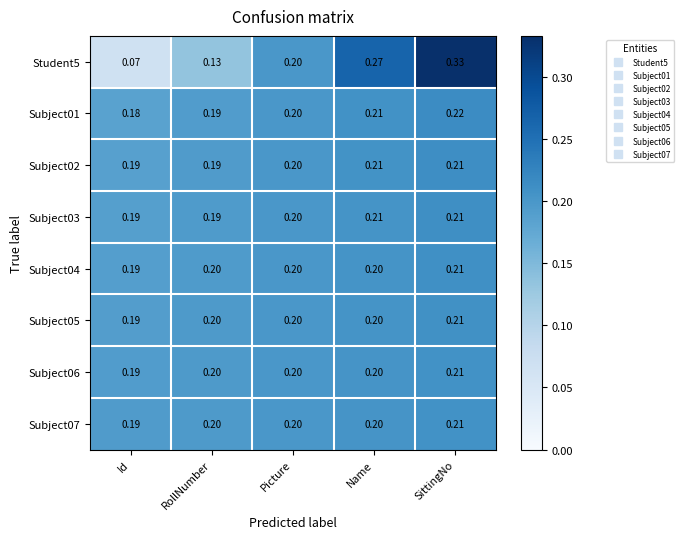

Rank the categories by Student5 value from lowest to highest.

Id, RollNumber, Picture, Name, SittingNo